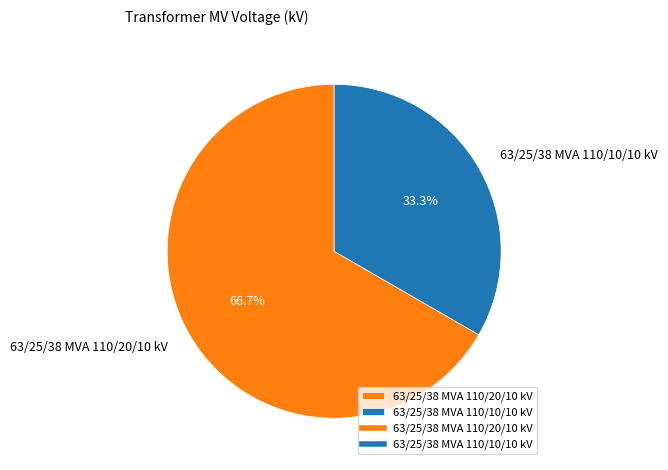

To the nearest percent, what is the difference between the 63/25/38 MVA 110/20/10 kV and 63/25/38 MVA 110/10/10 kV slice percentages?

33%